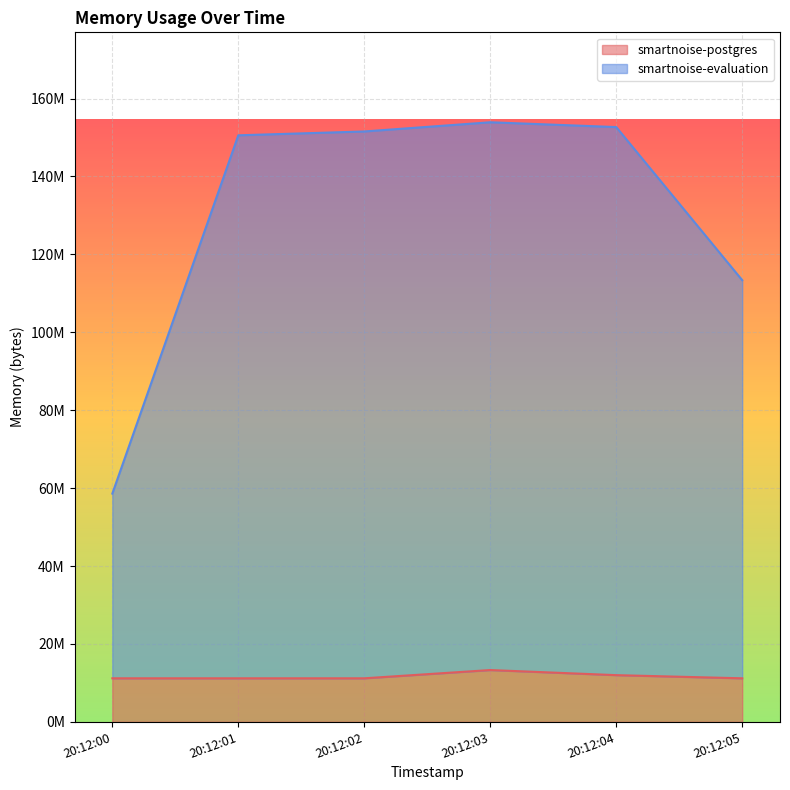

True or false: smartnoise-postgres and smartnoise-evaluation cross at least once.

False